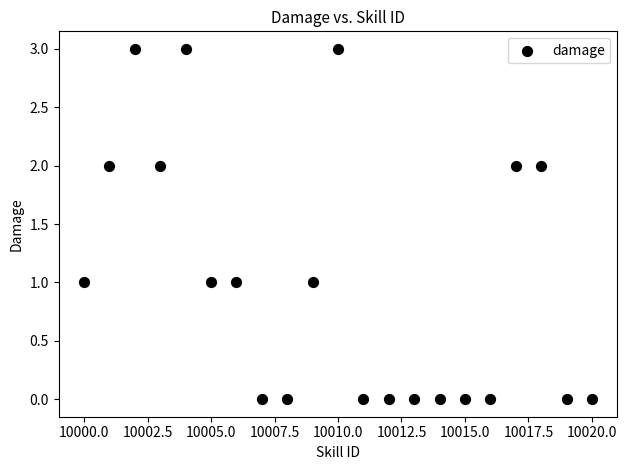

What is the range of Y values (max minus min)?

3